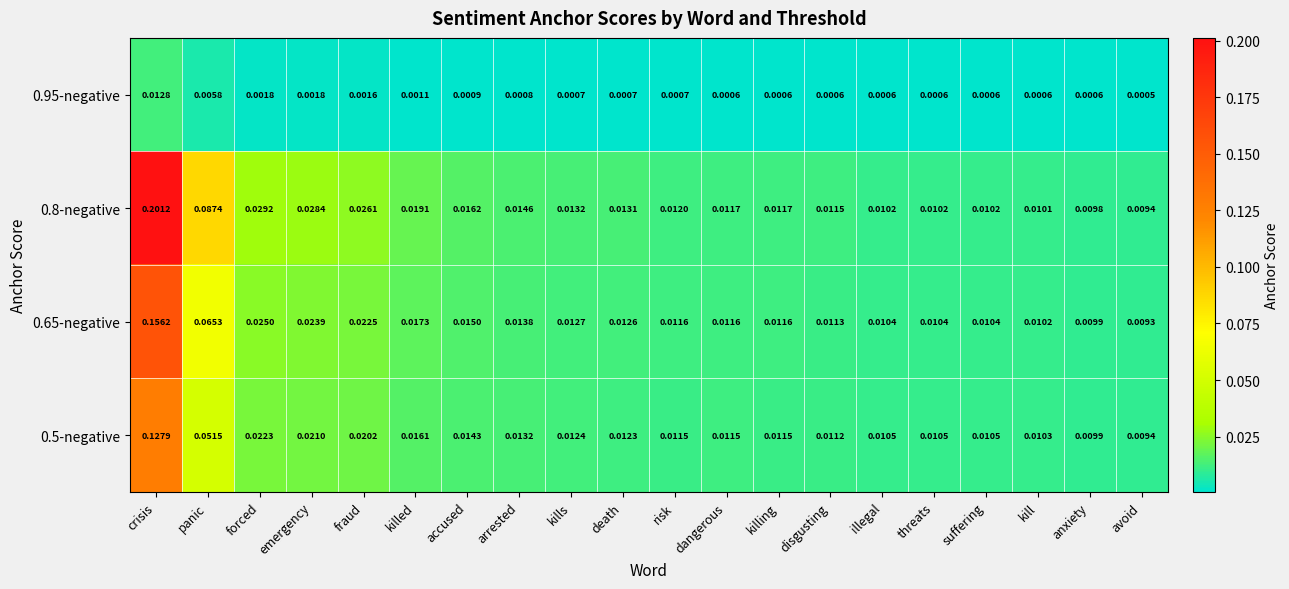

Where is 0.8-negative nearest to the value 0?

avoid